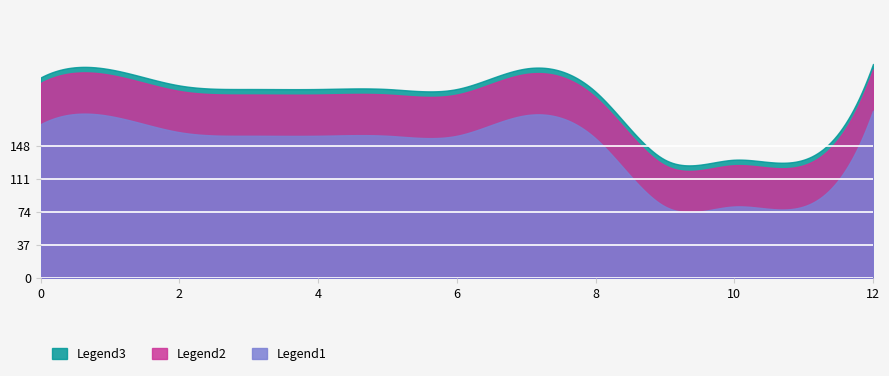

What is the greatest value displayed?

239.5